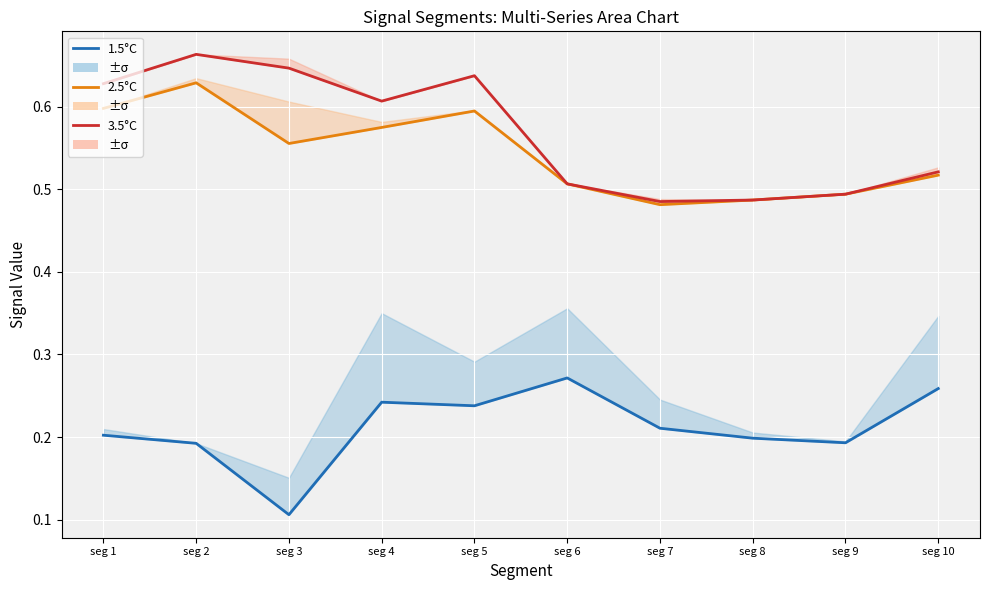

Count the 3.5°C values in the range 0 to 1.

10